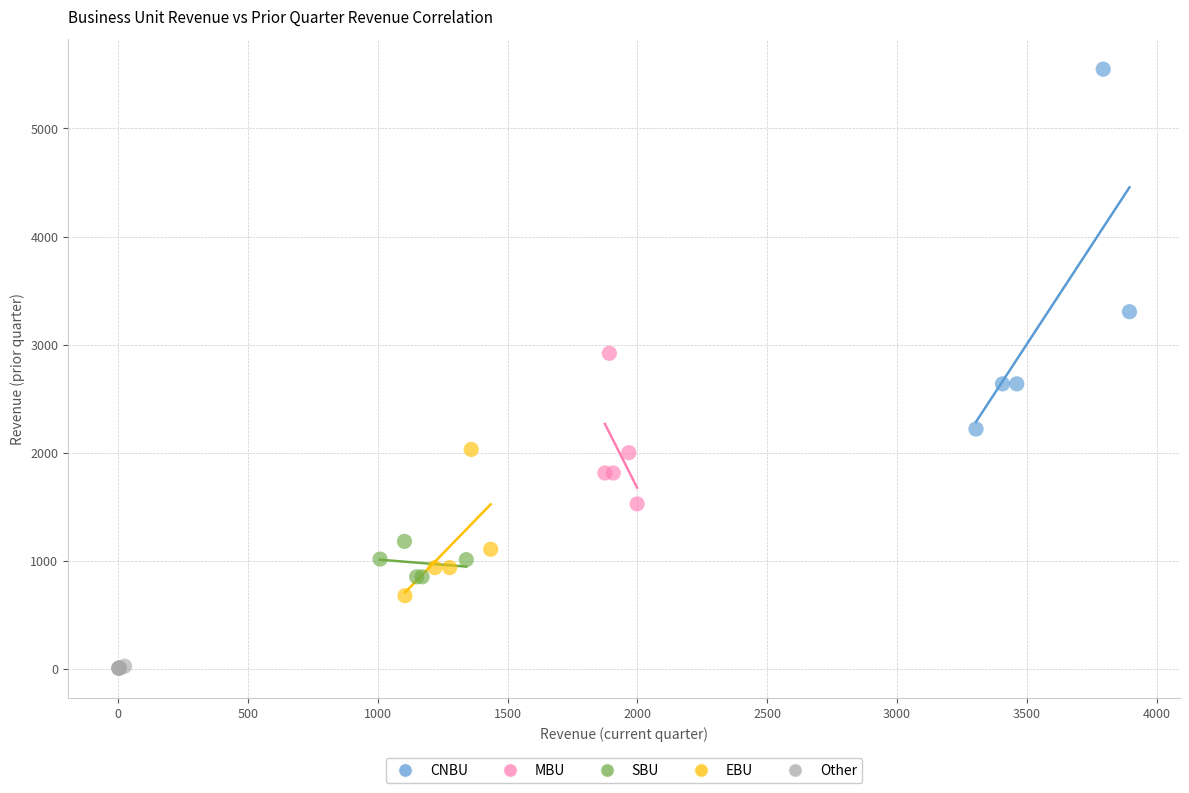

Which series contains the lowest Y value?

Other